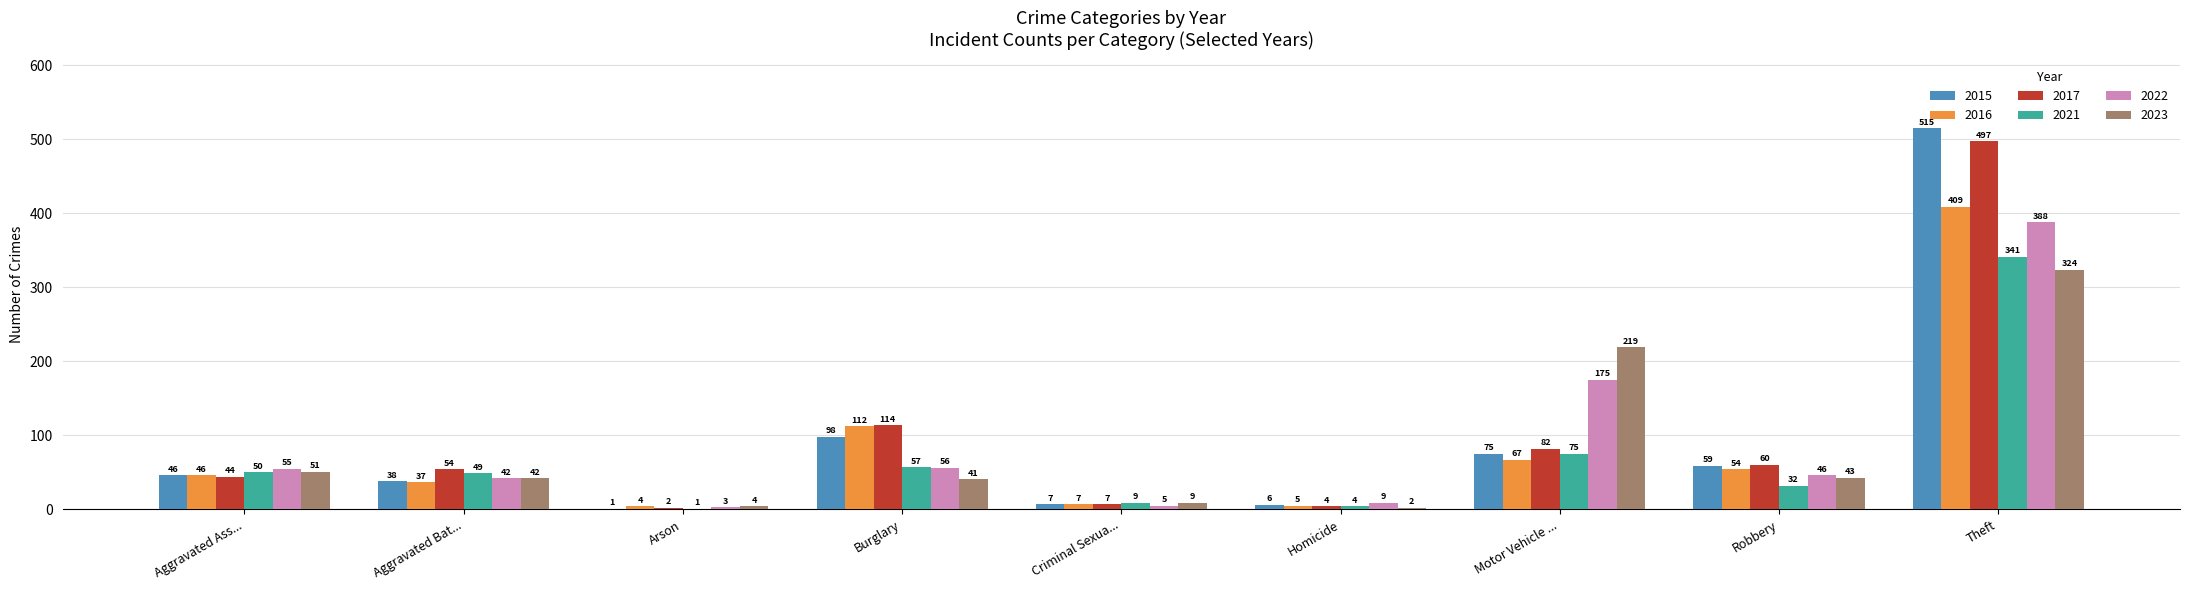

Is it true that 2016 equals 75 at Robbery?

False